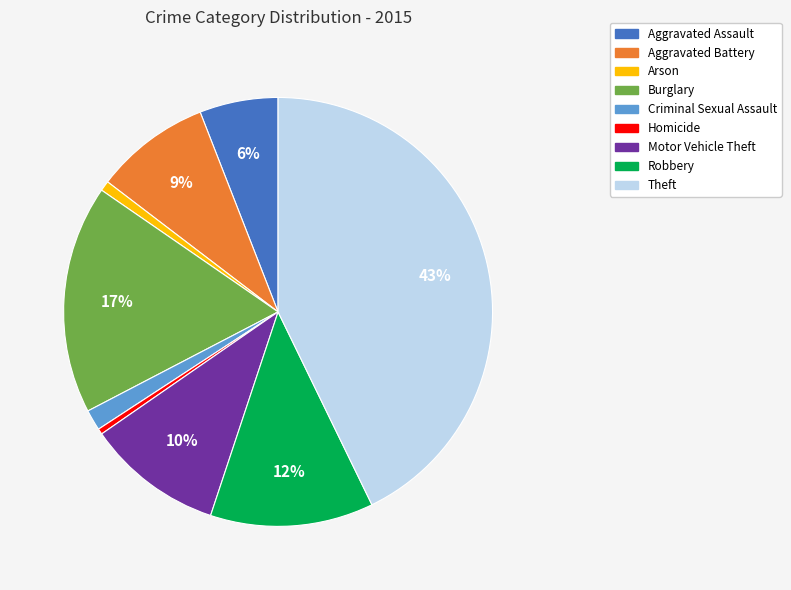

The Aggravated Battery slice represents 9% of the pie. True or false?

True